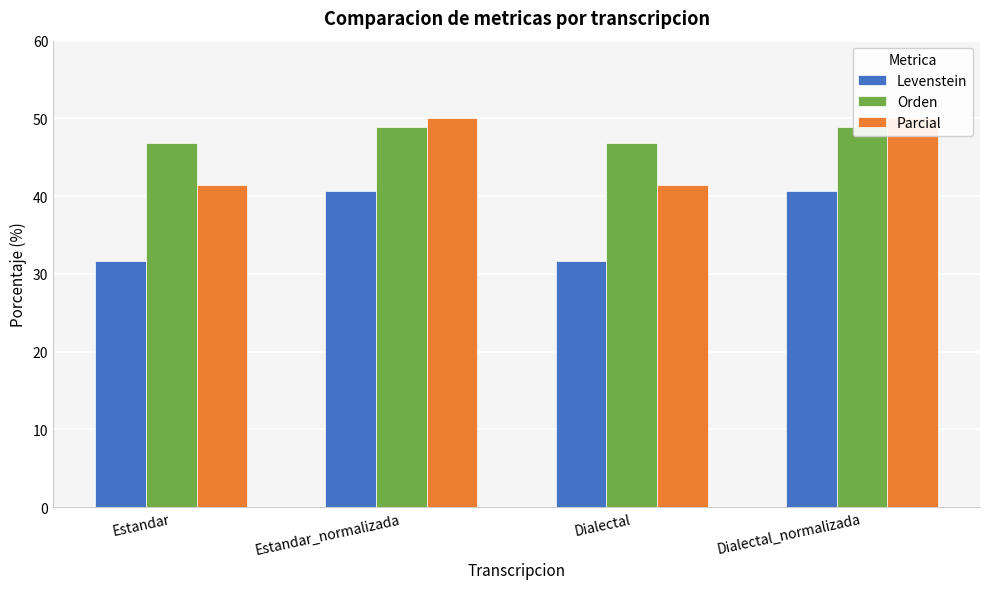

Rank the categories by Parcial value from lowest to highest.

Estandar, Dialectal, Estandar_normalizada, Dialectal_normalizada